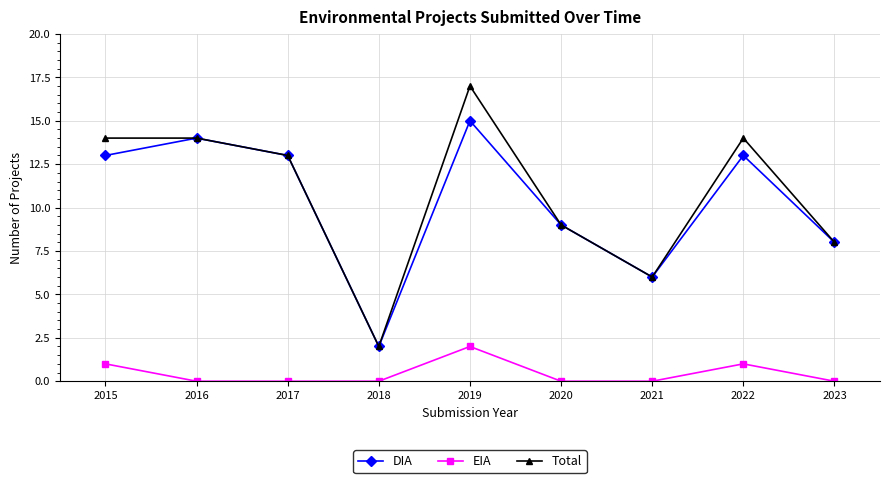

What is the minimum value for Total?

2